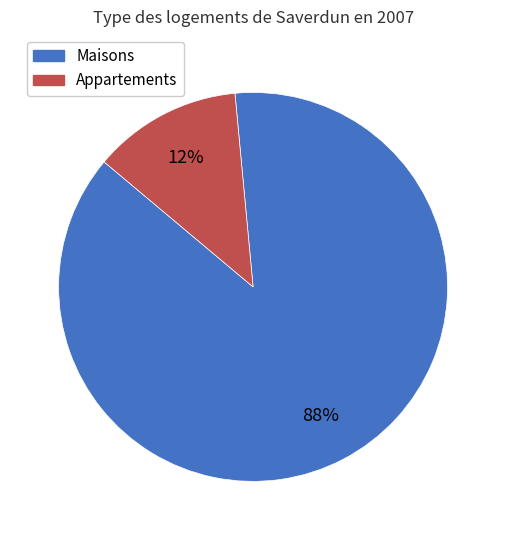

Is there a majority slice in this chart?

Yes